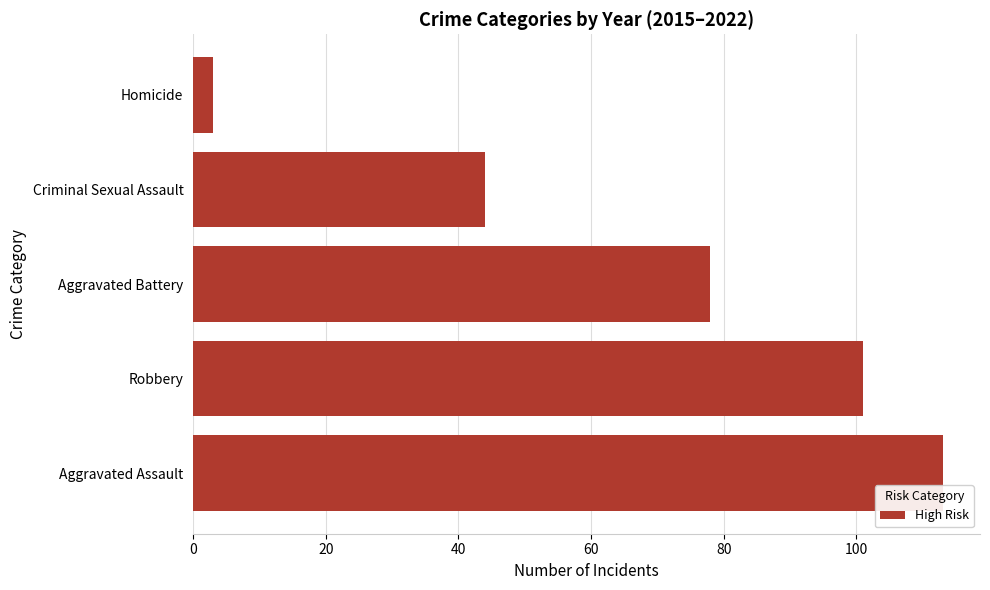

Rank the categories by value from highest to lowest.

Aggravated Assault, Robbery, Aggravated Battery, Criminal Sexual Assault, Homicide